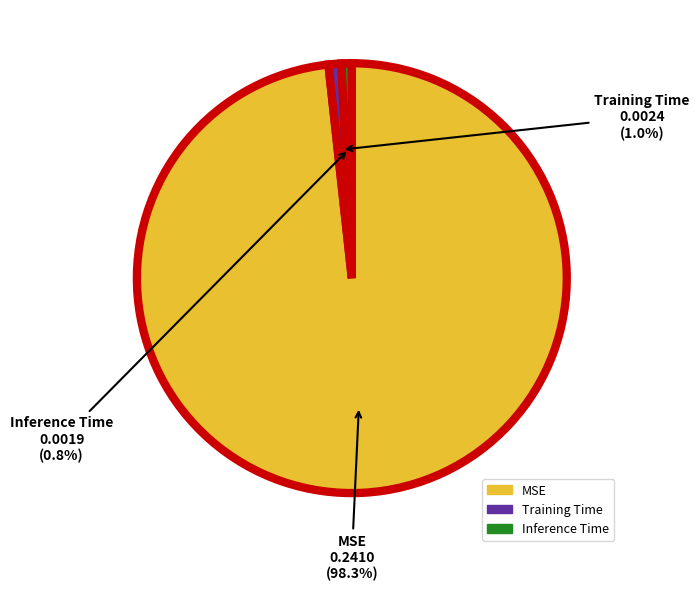

Combined, do MSE and Inference Time account for over 50%?

Yes